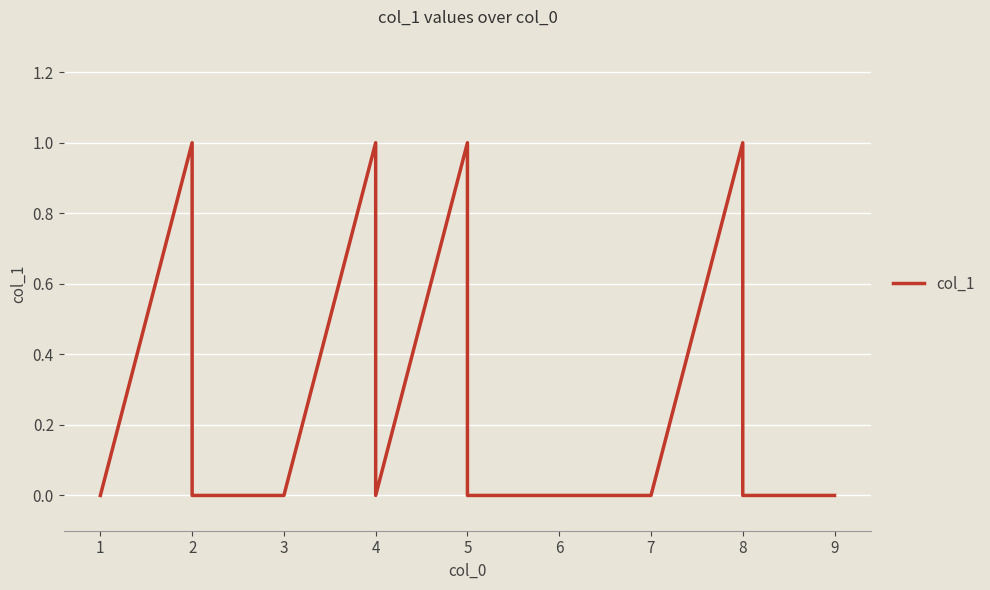

The value at 1 is 0. True or false?

True